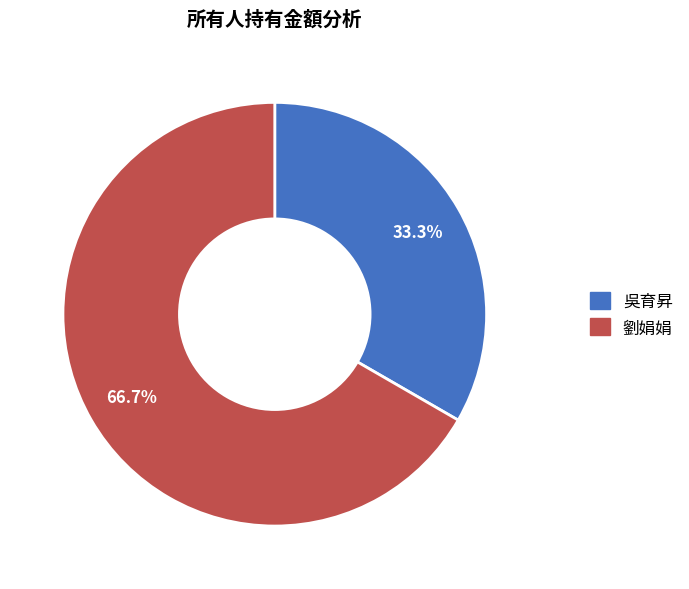

Rank the categories by value from lowest to highest.

吳育昇, 劉娟娟